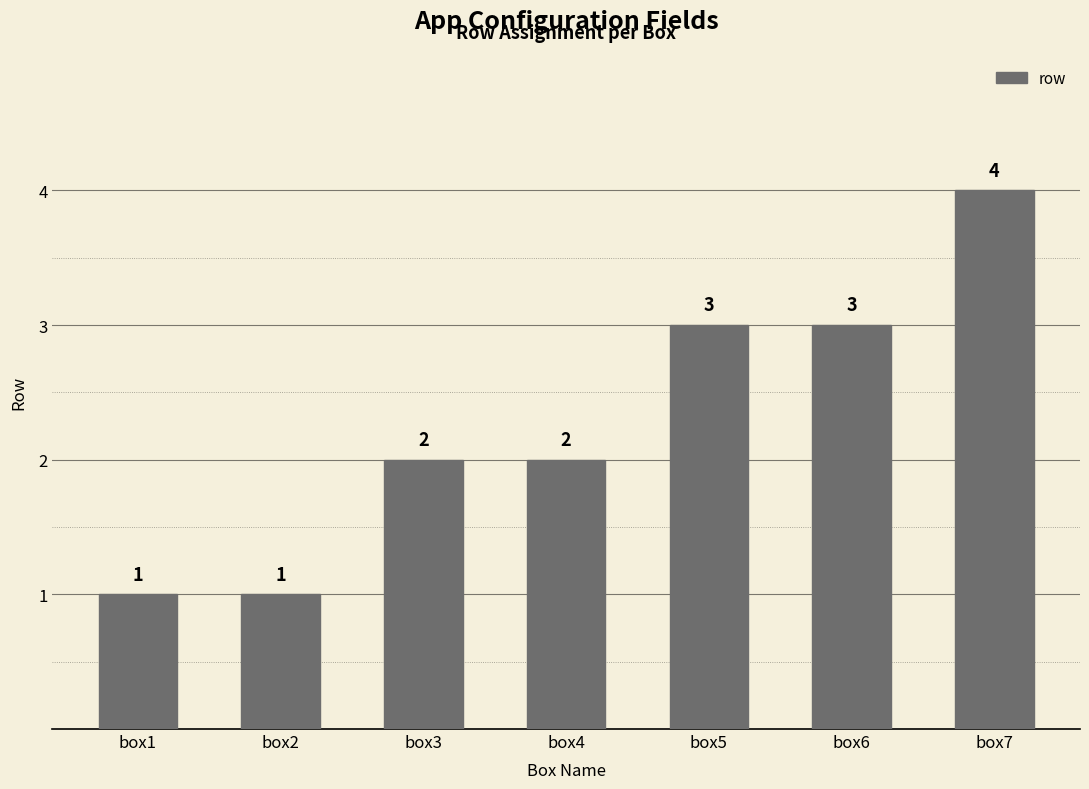

What is the sum of all values?

16